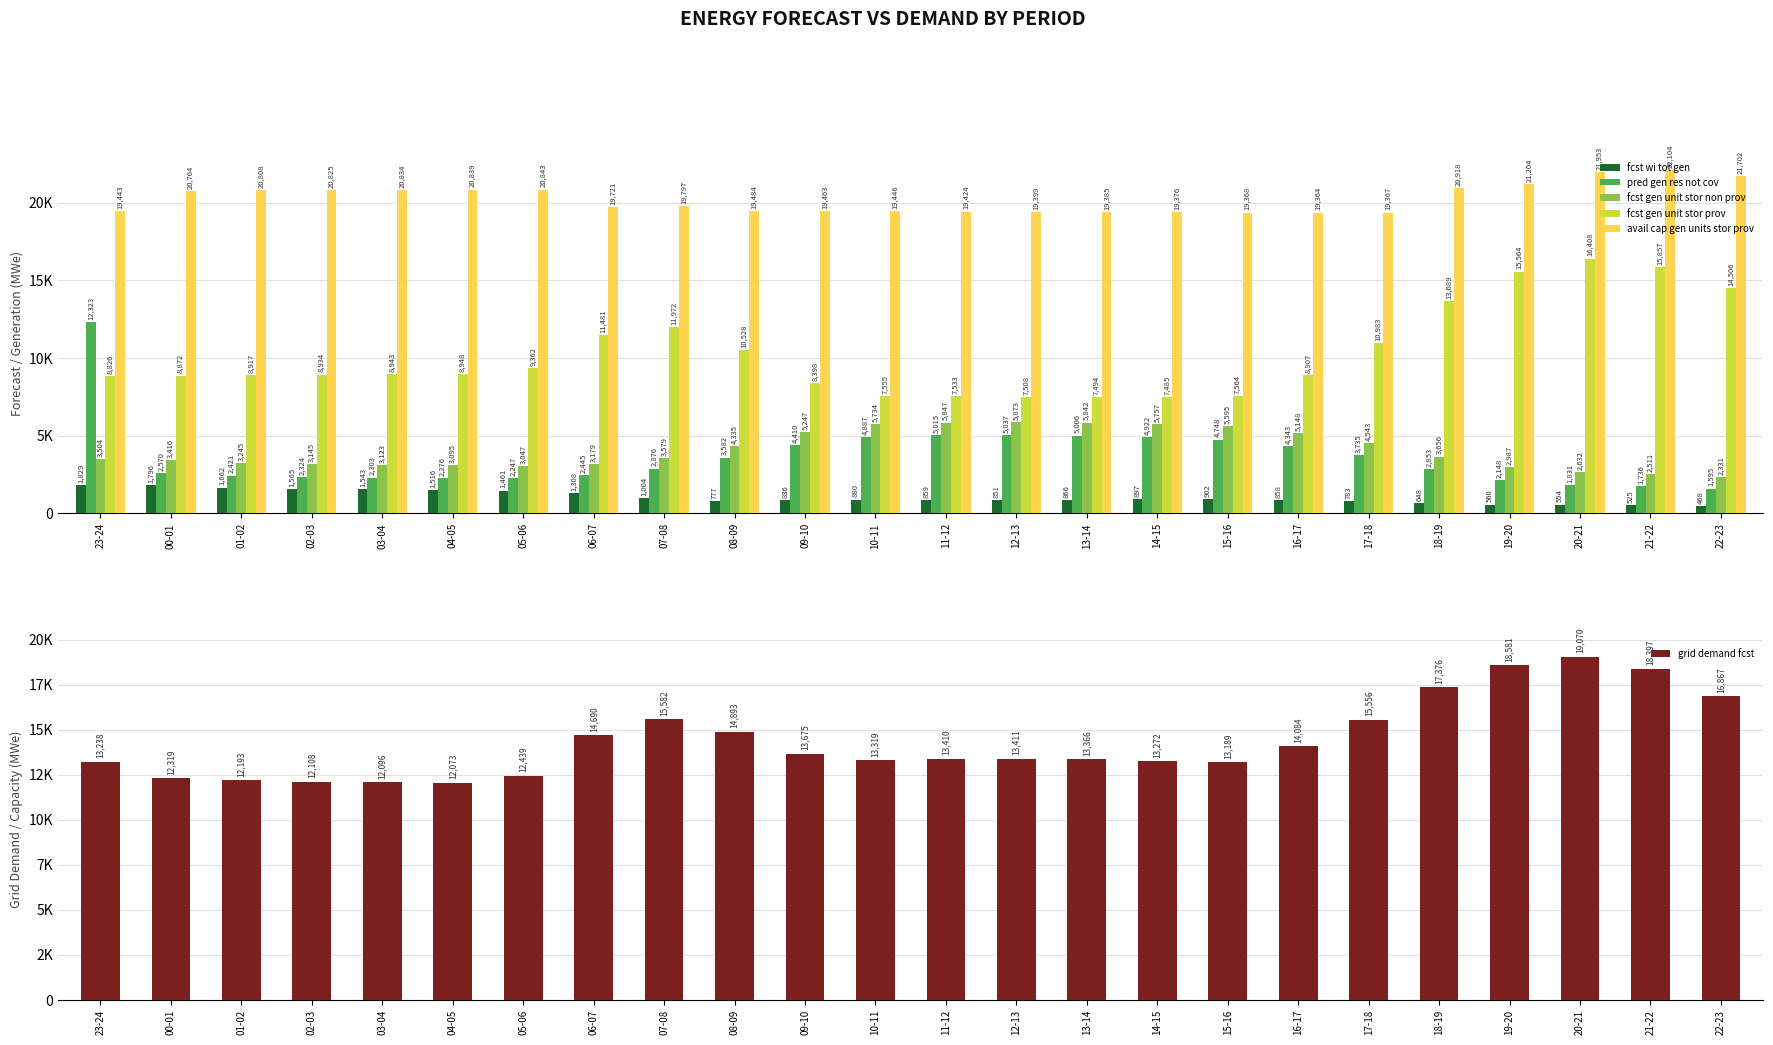

Where is fcst gen unit stor prov nearest to the value 11946?

07-08